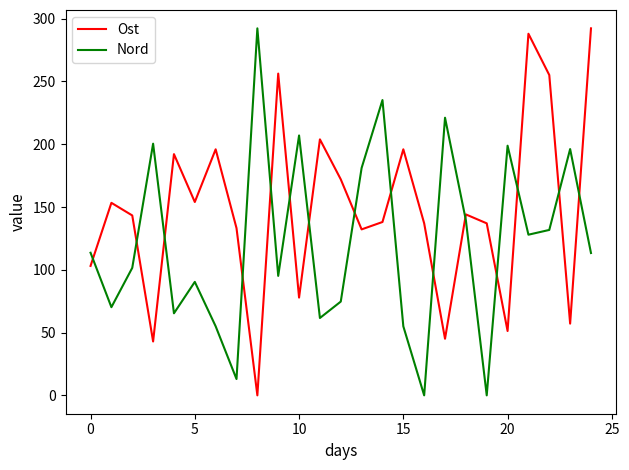

How many times do Nord and Ost cross each other?

15